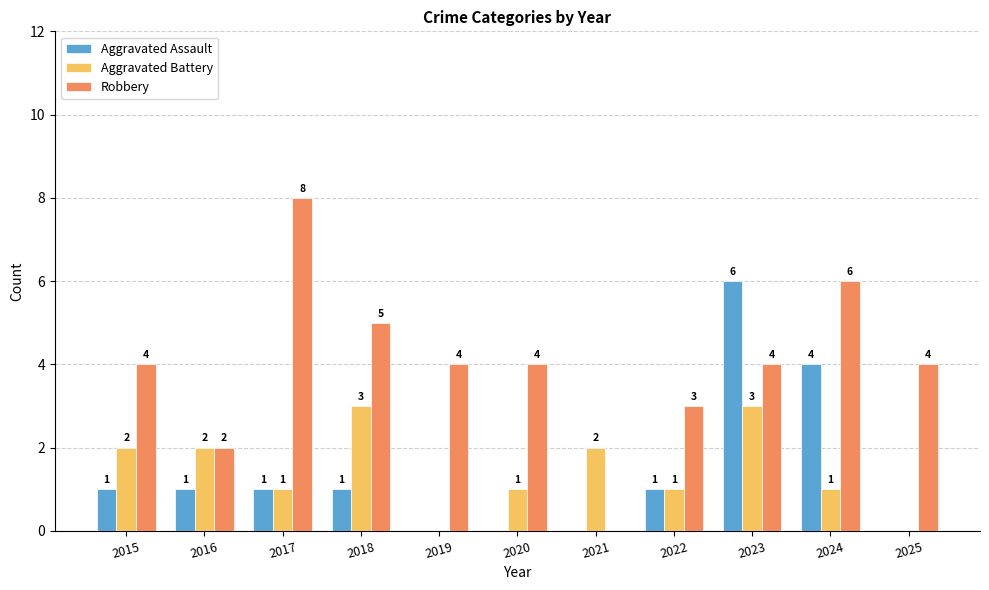

Is it true that Aggravated Assault equals 0 at 2022?

False